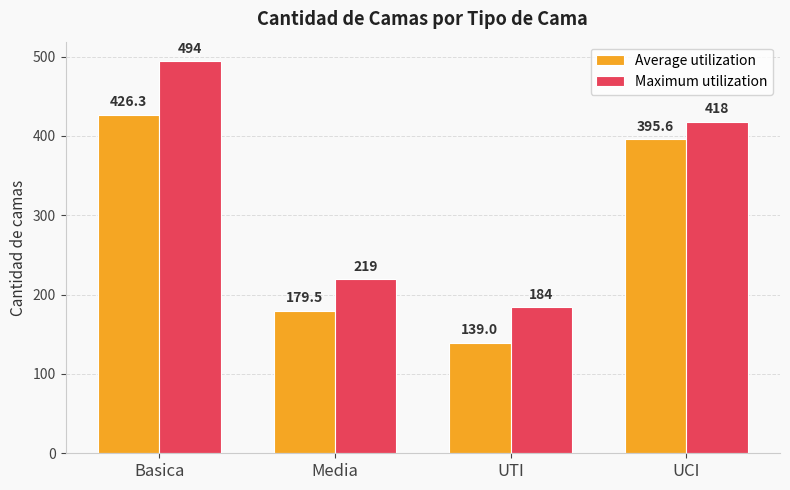

What is the difference between the highest and lowest values at Media?

39.5